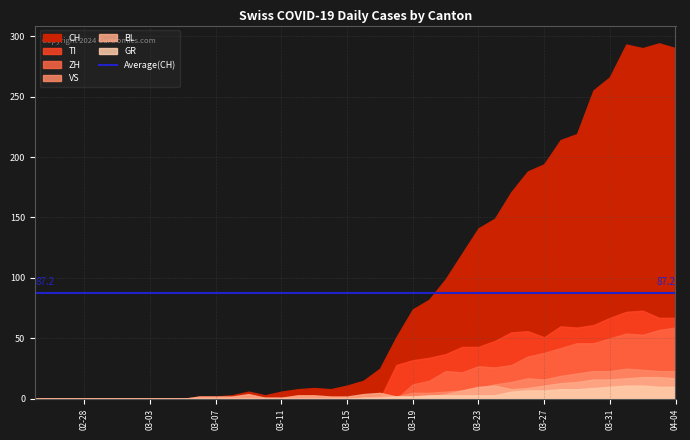

True or false: BL has a value of 2 at 2020-03-07.

True